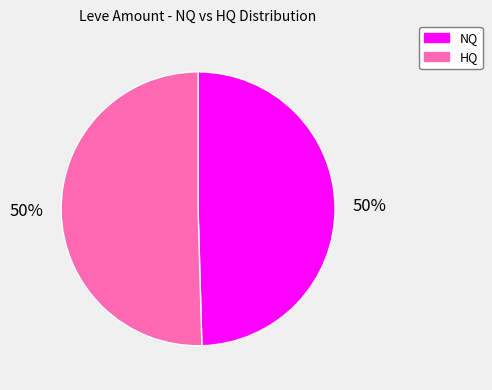

To the nearest percent, what is the combined percentage of HQ and NQ?

100%